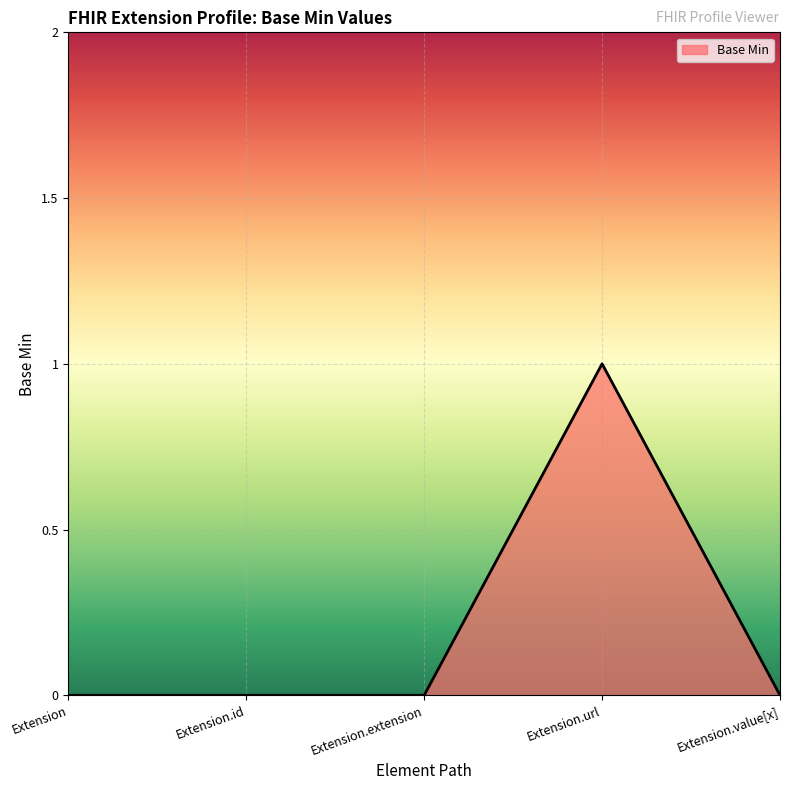

True or false: the data shows 0 at Extension.extension.

True